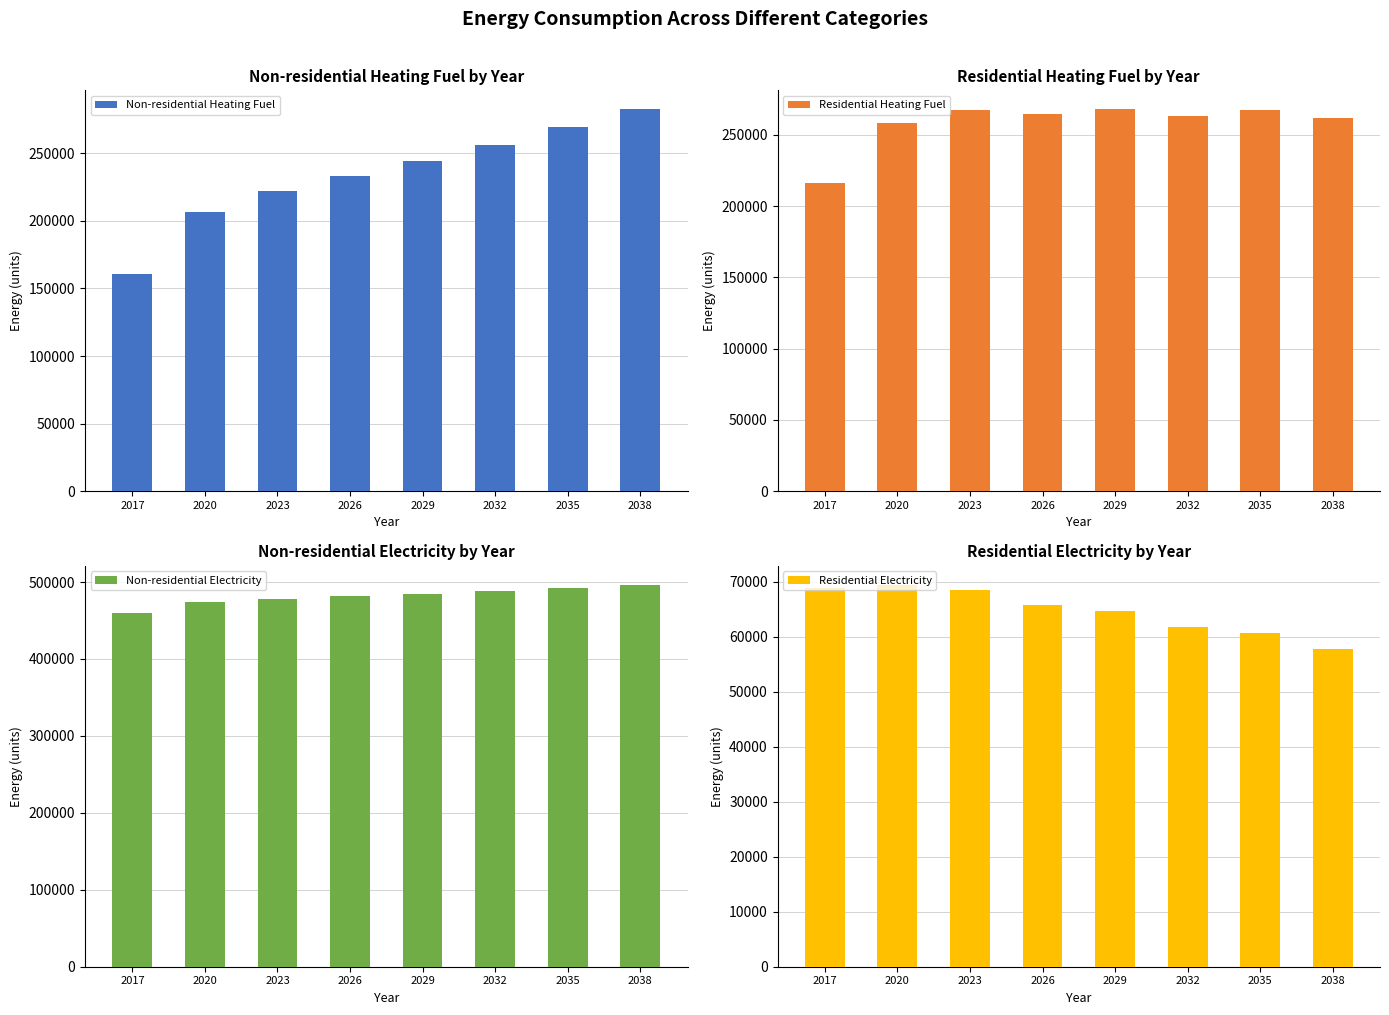

Which category has the highest value in the Non-residential Heating Fuel series?

2038